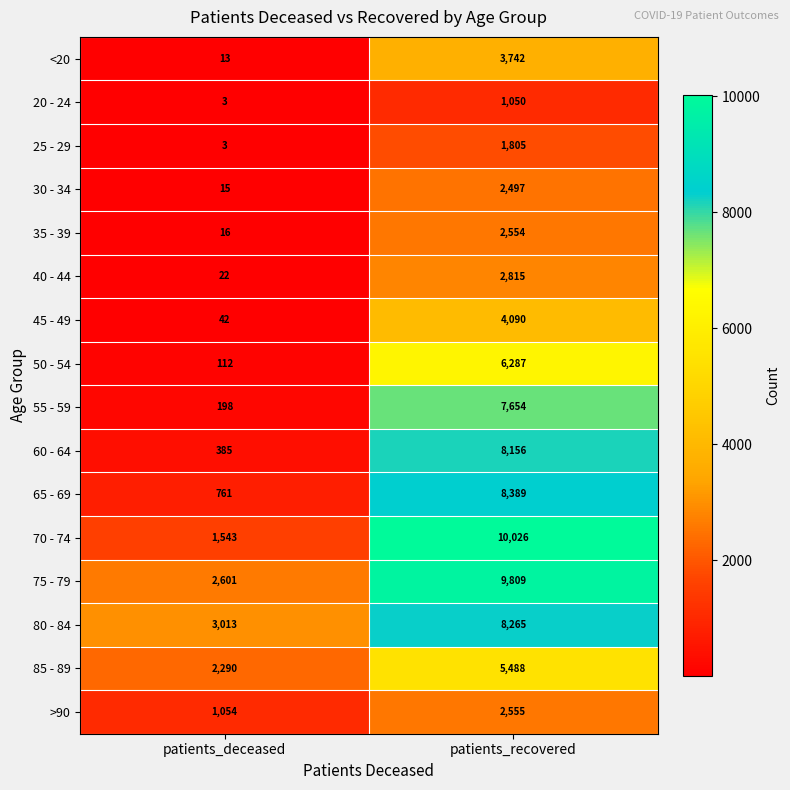

What is the sum of the 50 - 54 values at patients_deceased and patients_recovered?

6399